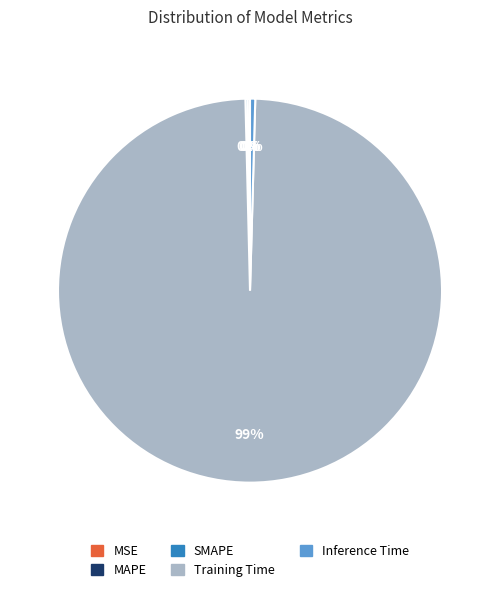

True or false: Training Time accounts for 89% of the total.

False